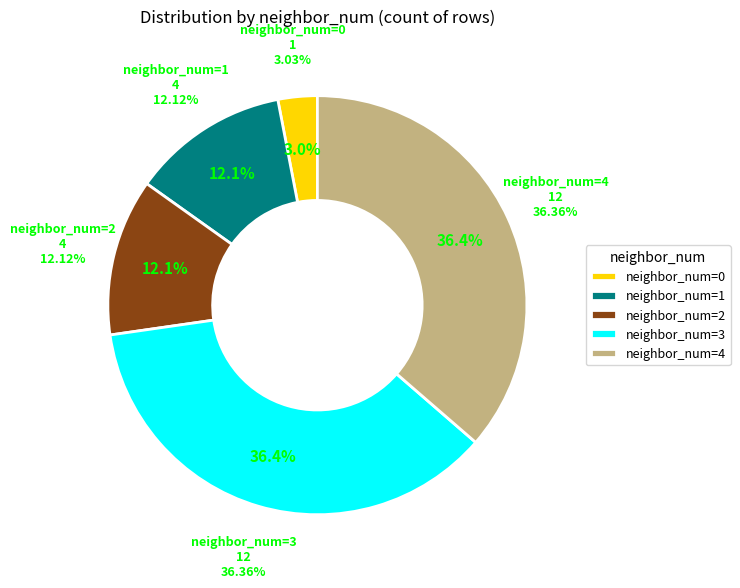

Between 2 and 4, which is larger?

4